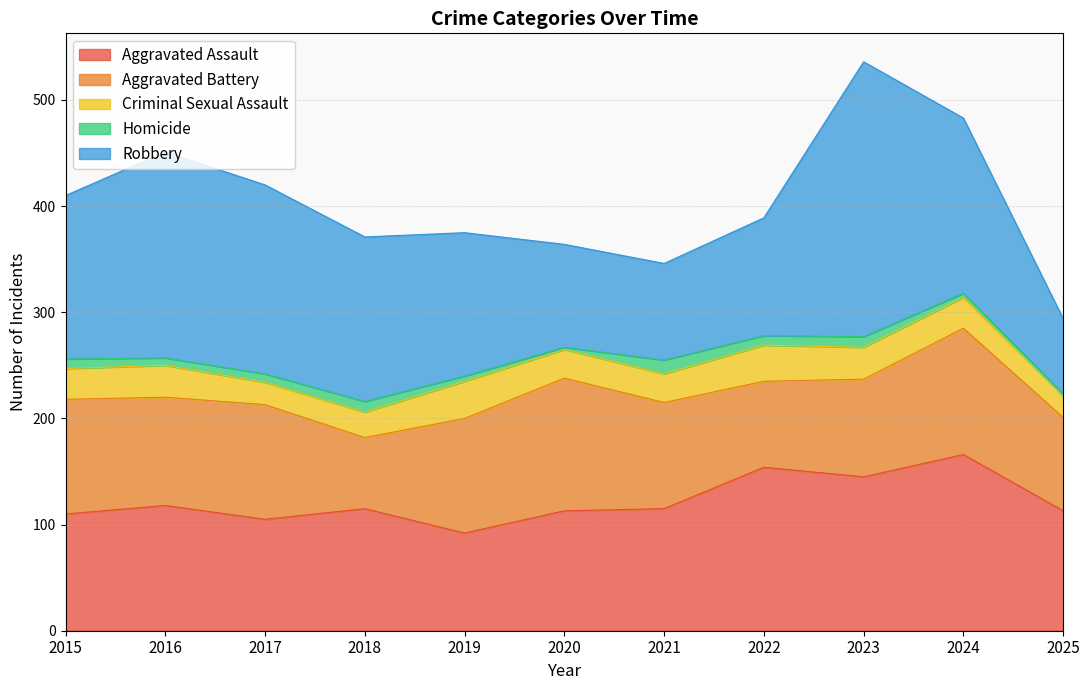

At which category does Robbery reach its first local valley?

2021